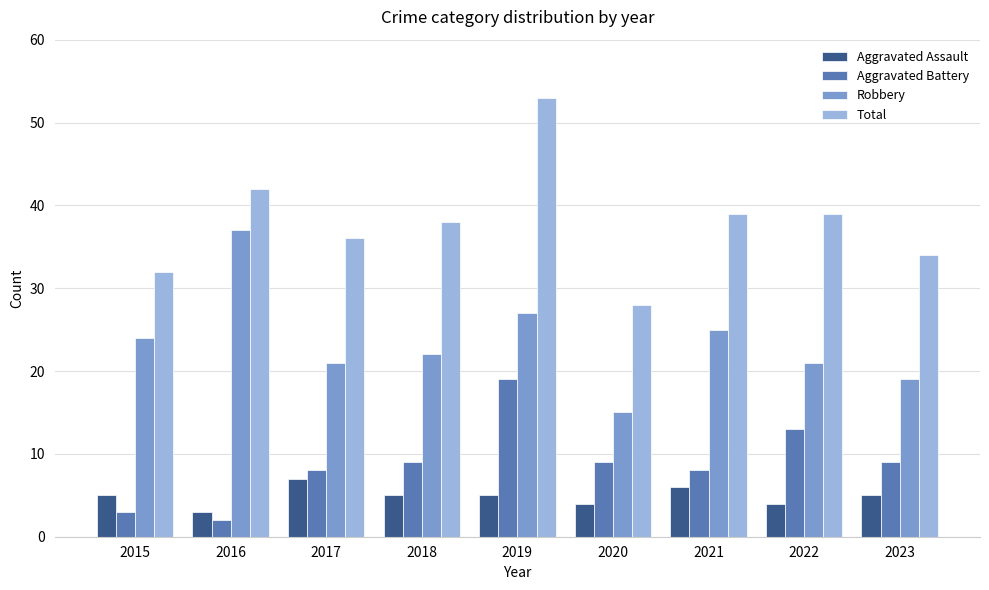

What is the sum of all Total values?

341